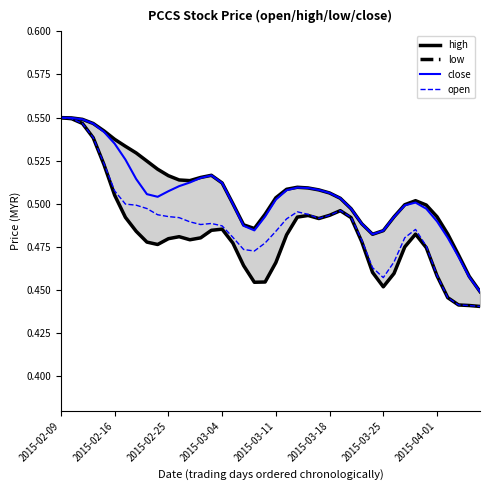

The open series shows 0.3 at 16. True or false?

False